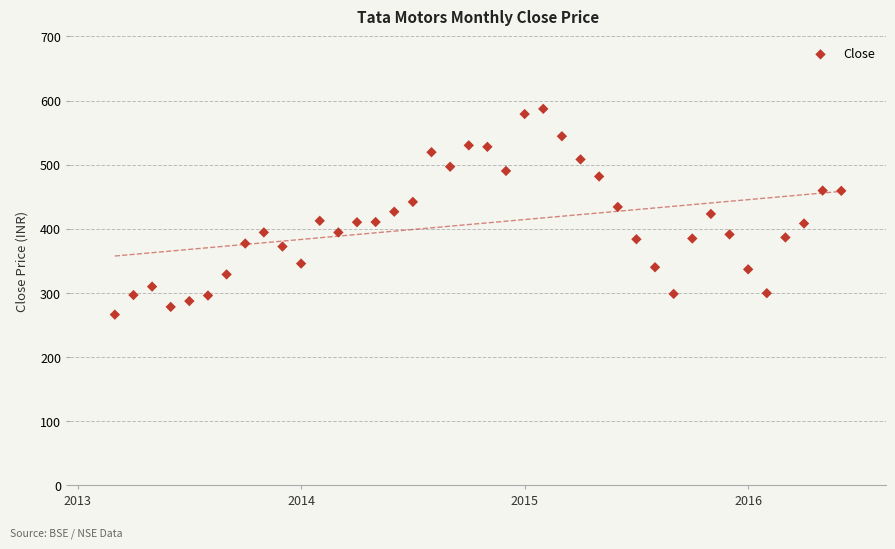

What is the range of X values (max minus min)?

3.2